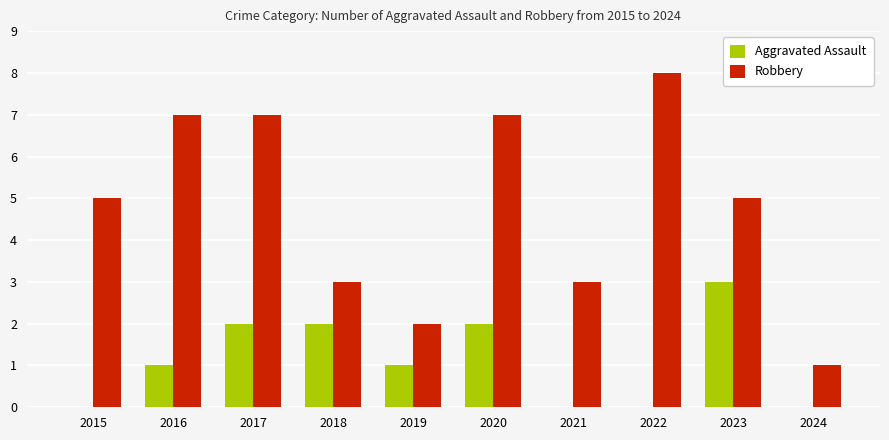

Read the Aggravated Assault value at 2023.

3